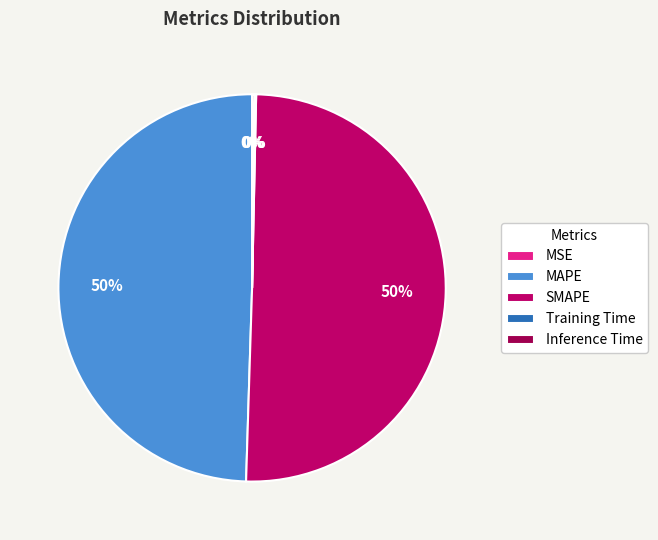

To the nearest percent, what percentage of the pie is MAPE?

50%